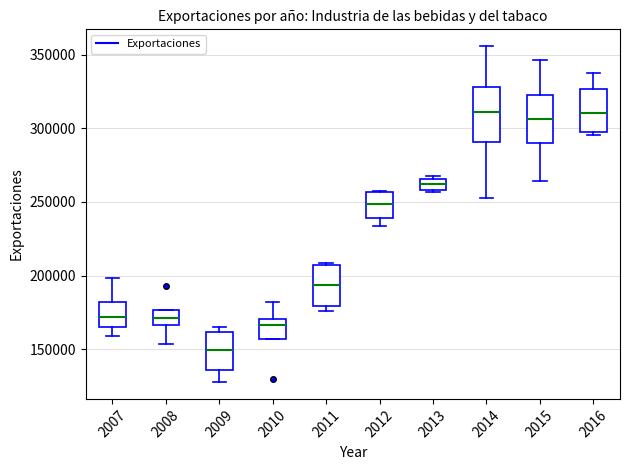

Which box has the lowest median line?

2009